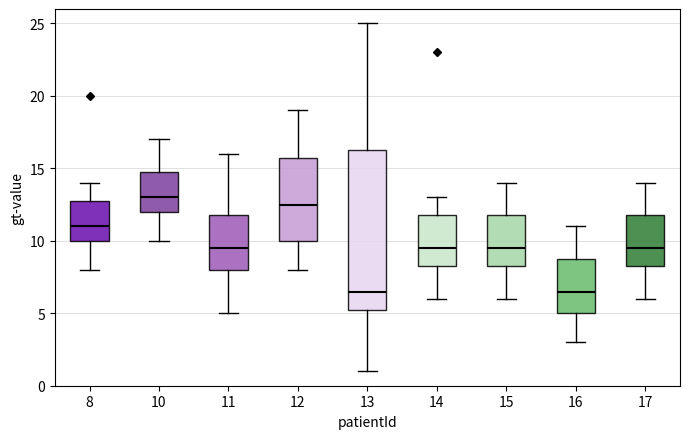

Which box is the tallest, from its lower edge to its upper edge?

13